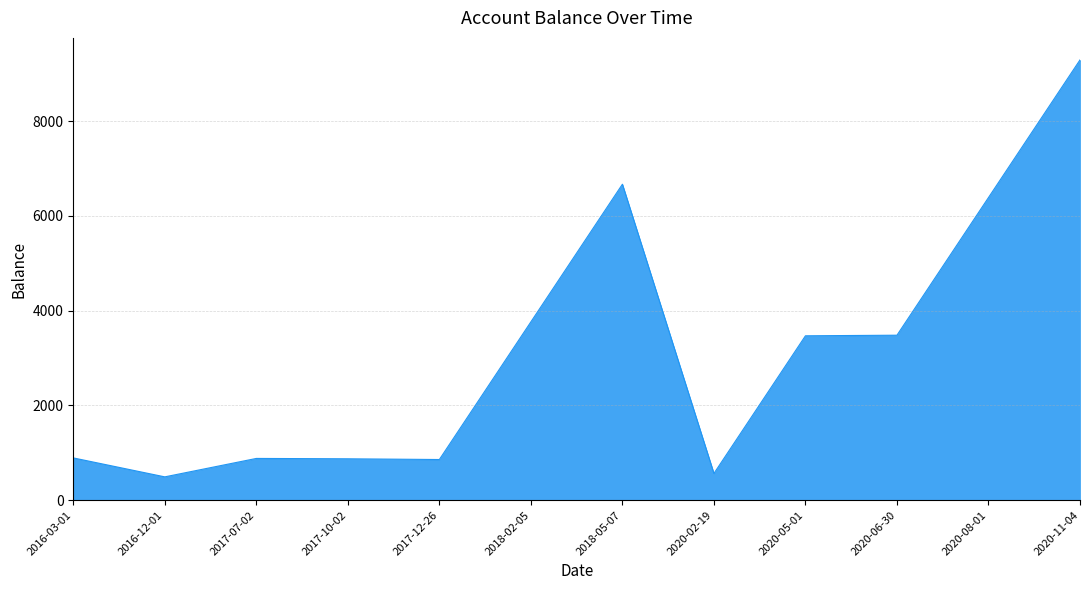

Where is the data nearest to the value 4891?

2018-02-05